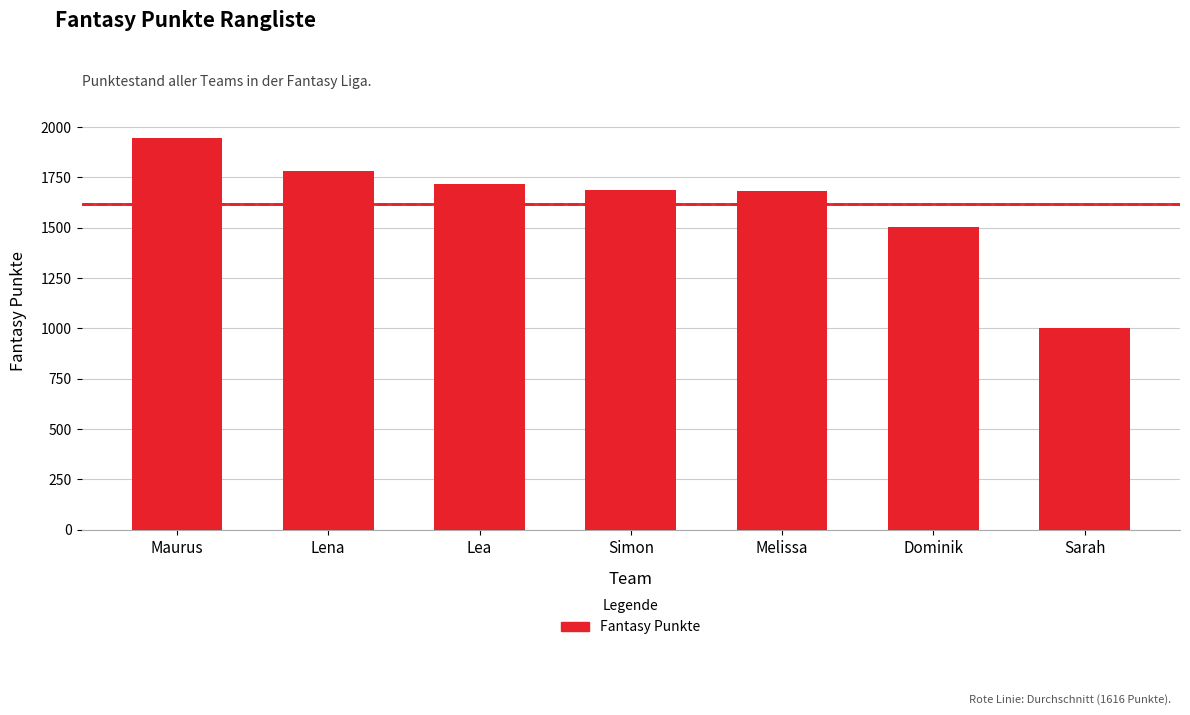

What is the sum of all values?

11311